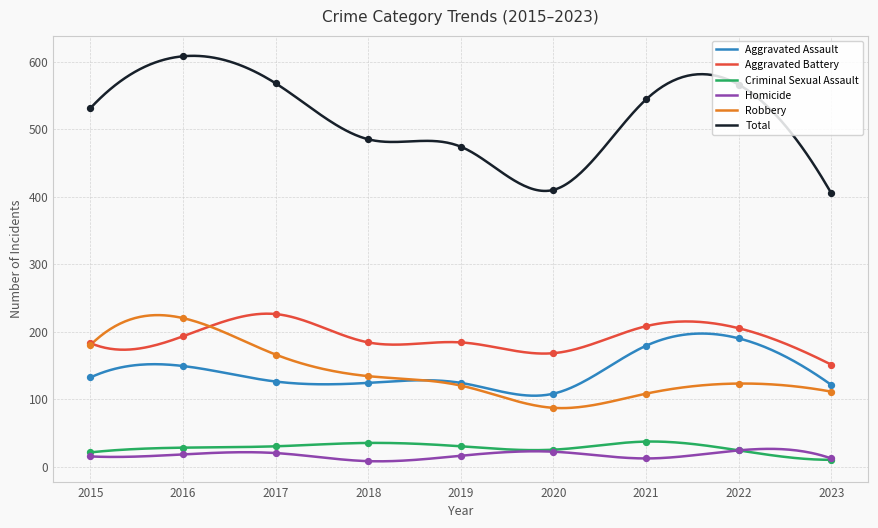

Is the value of Homicide at 2018 greater than the value of Aggravated Assault at 2021?

No